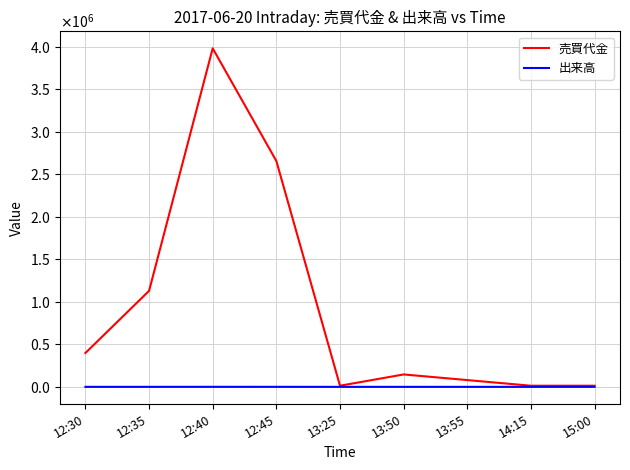

Between 13:25 and 13:55, which series saw the biggest shift?

売買代金